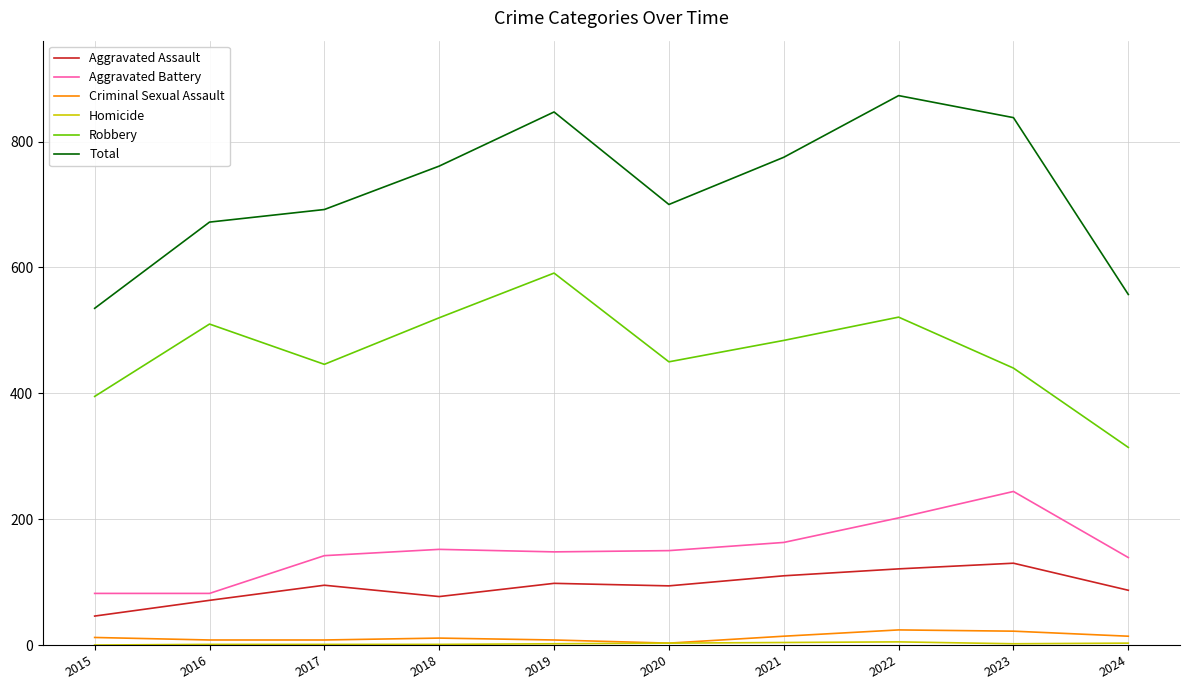

What is the difference between the second highest and minimum values in the Total series?

312